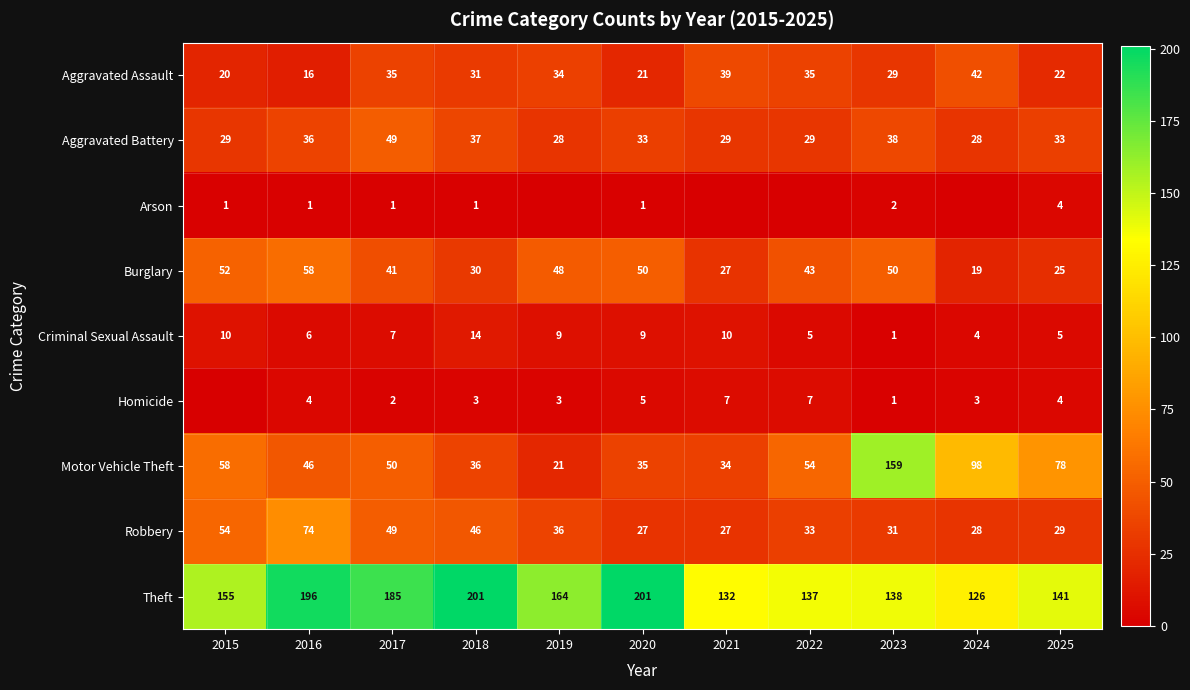

What is the average value of the Aggravated Assault series?

29